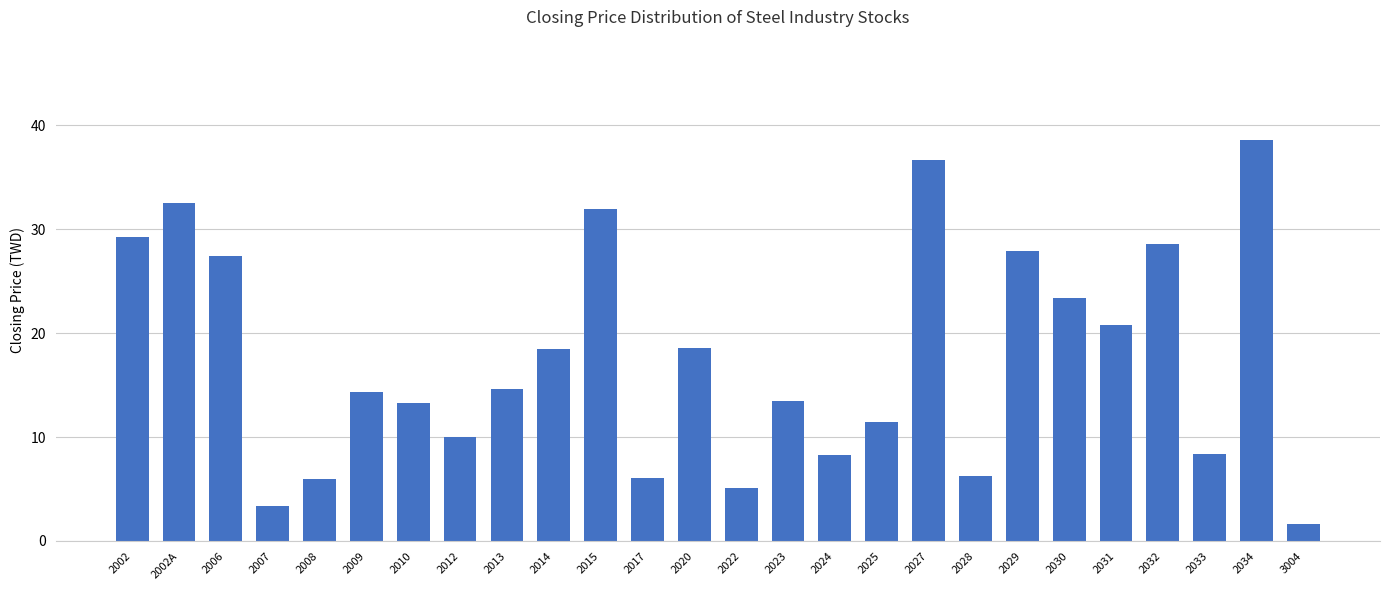

How many bars are there in total?

26